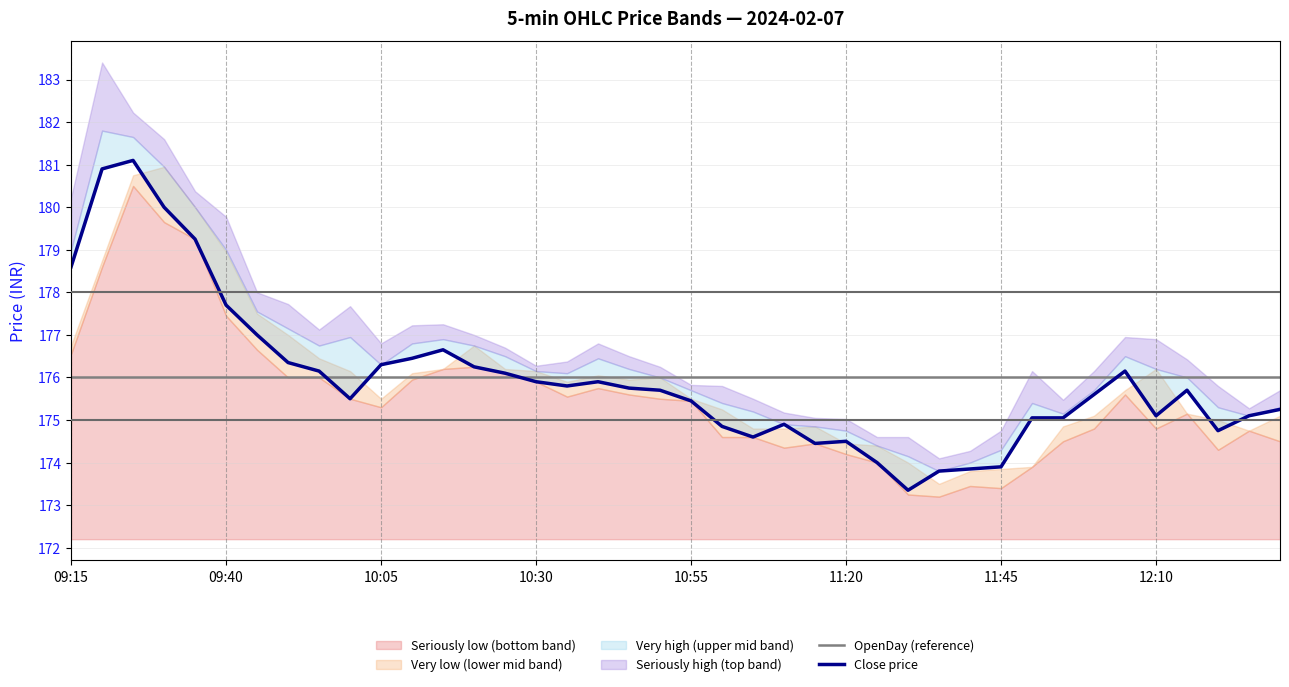

At 17, list the series in order from largest to smallest.

OpenDay (reference), Close price